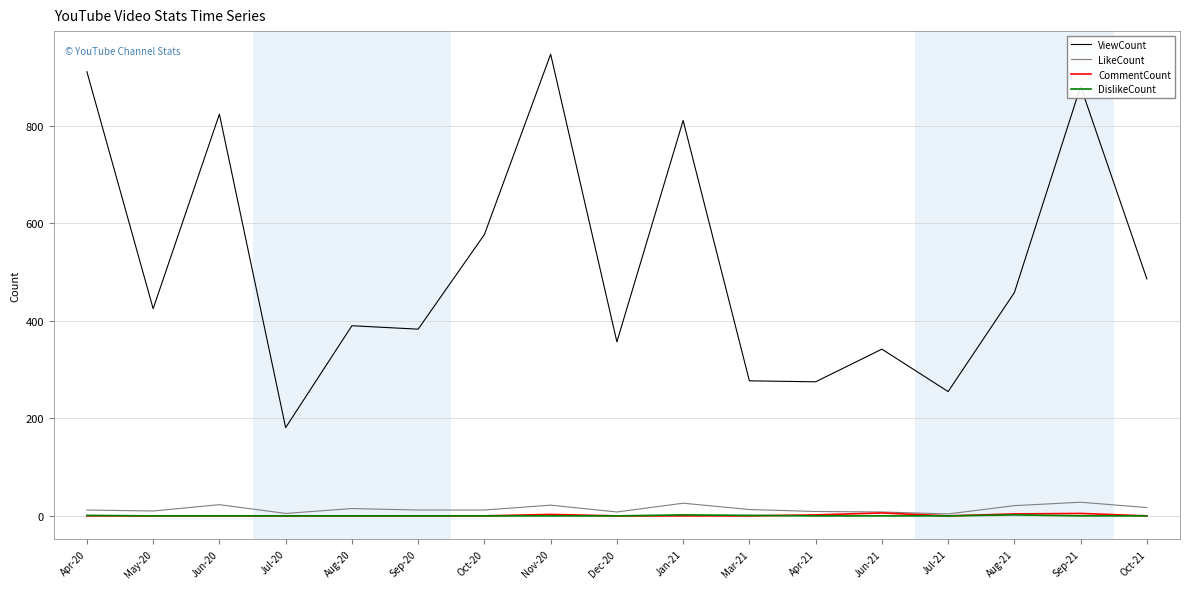

In CommentCount, how many points are higher than both neighbors (excluding endpoints)?

3